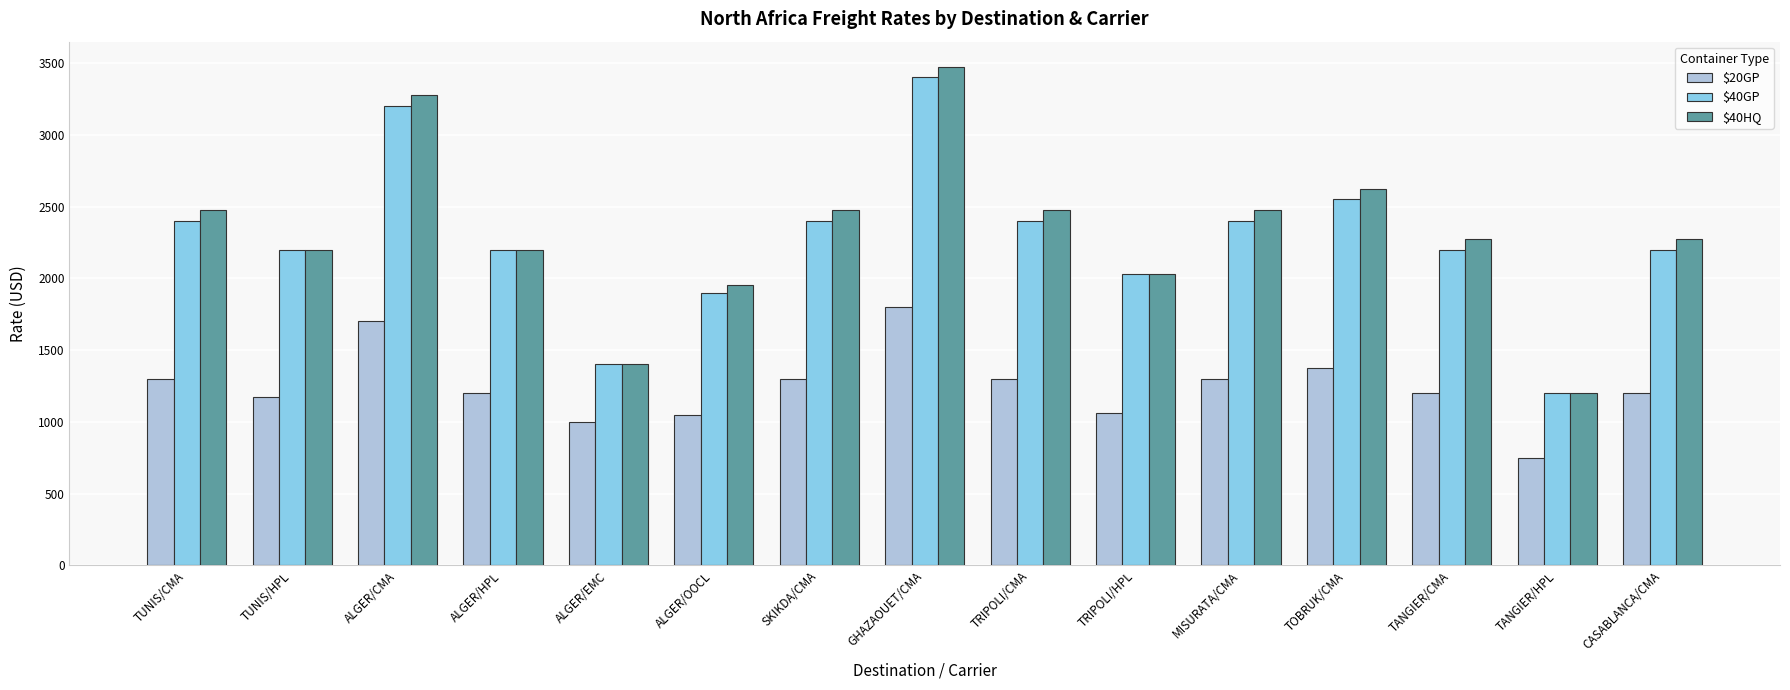

Is it true that $20GP equals 1938 at ALGER/HPL?

False